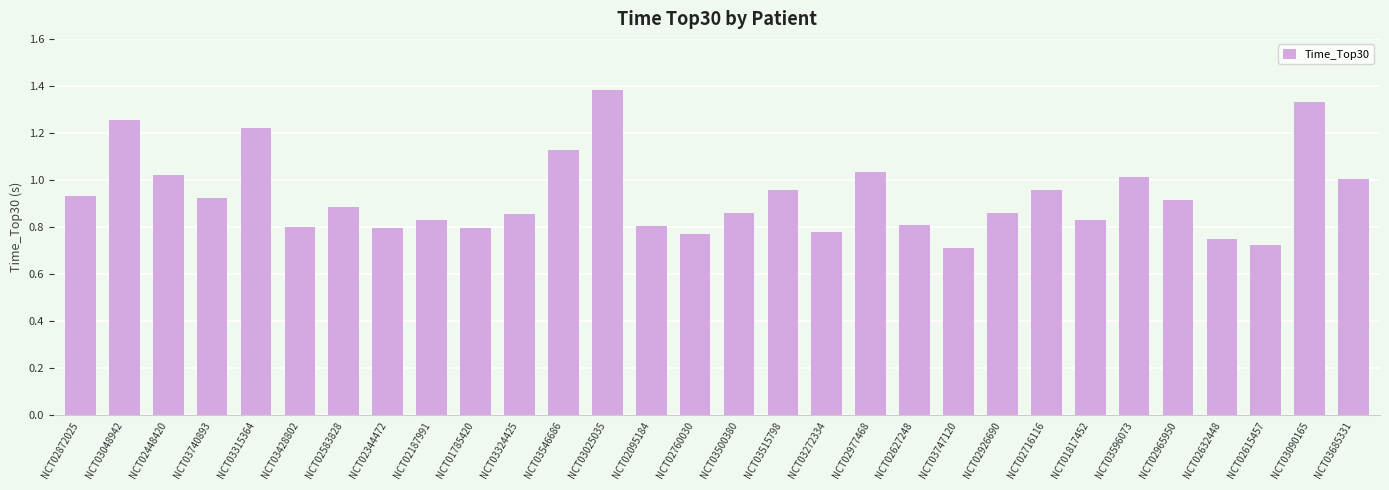

Between NCT02926690 and NCT02716116, which is larger?

NCT02716116